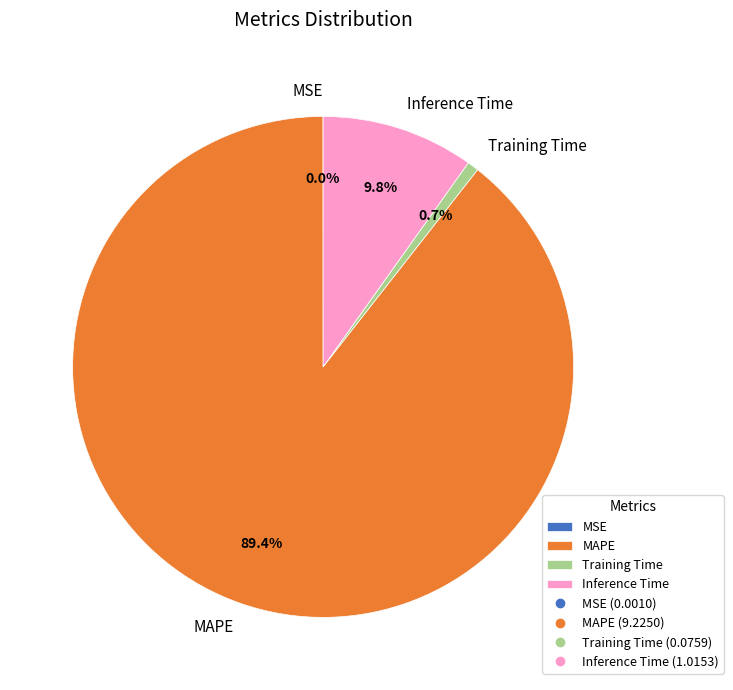

What is the largest slice in the pie chart?

MAPE